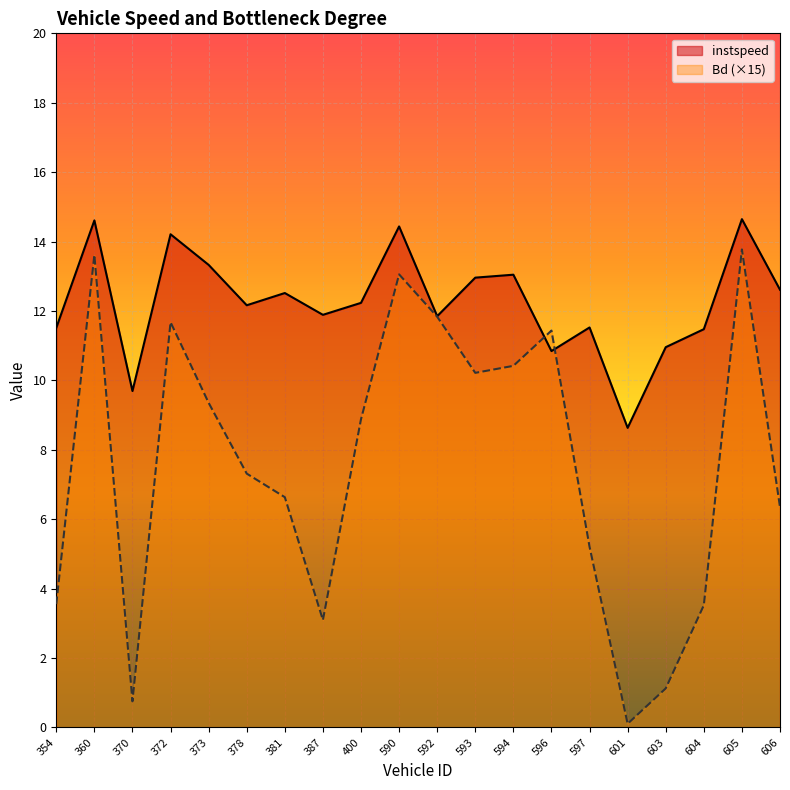

Rank the series by their average value, from highest to lowest.

instspeed, Bd (×15)